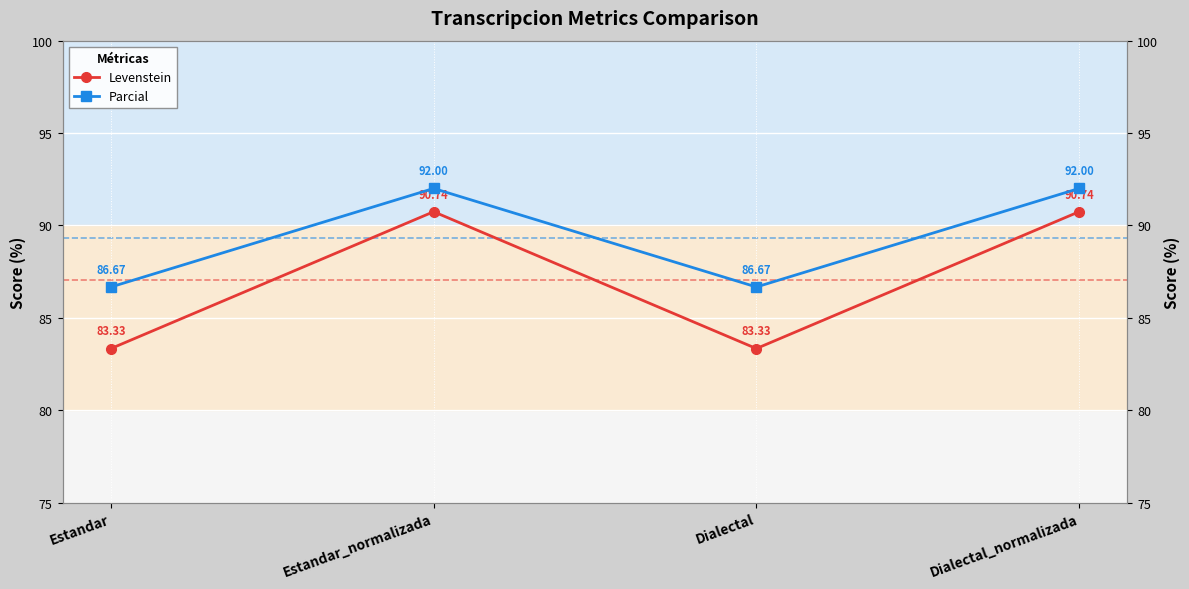

How many lines are shown in the chart?

2